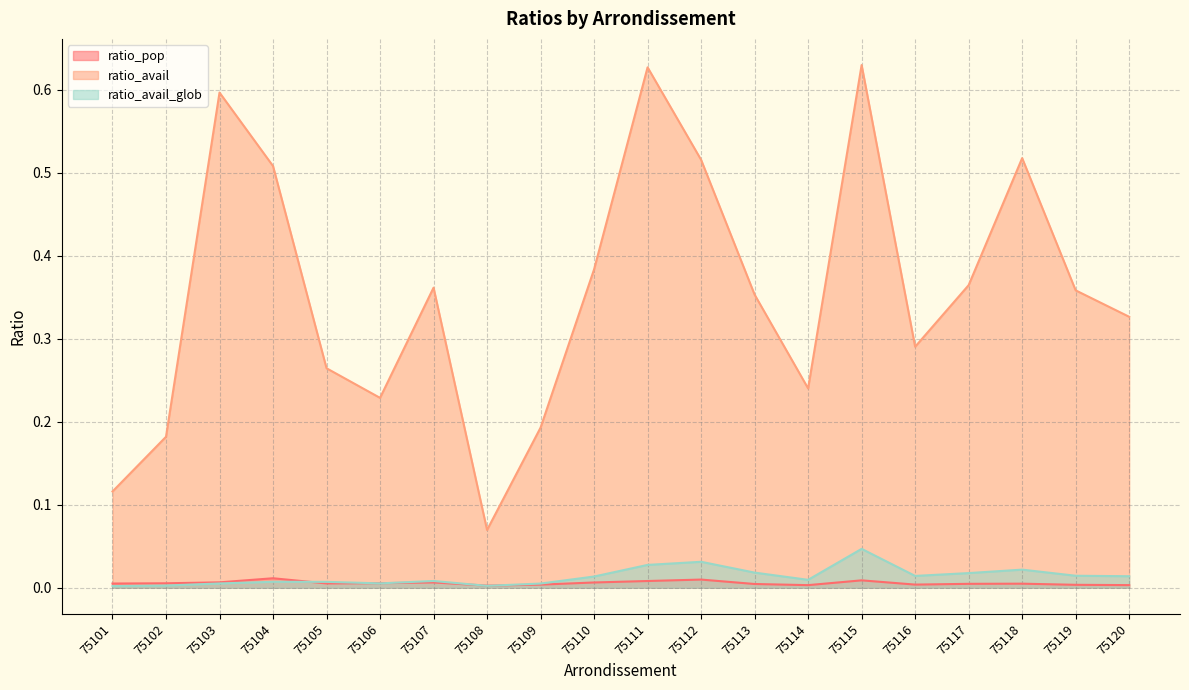

How many lines are shown in the chart?

3